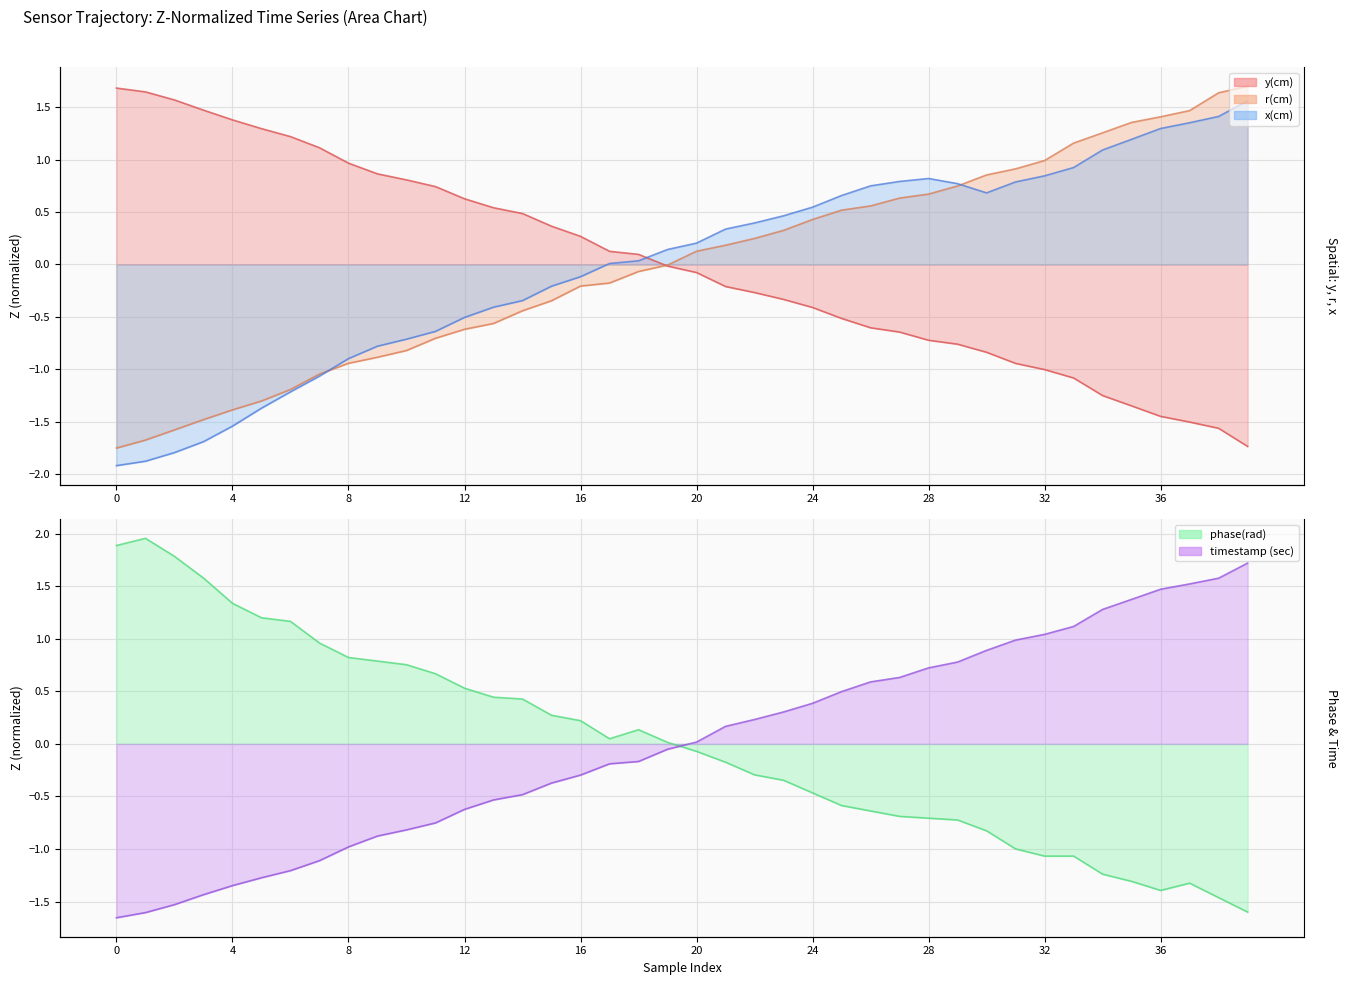

What are all the series names shown in the legend?

y(cm) (line), r(cm) (line), x(cm) (line), phase(rad) (line), timestamp (sec) (line)